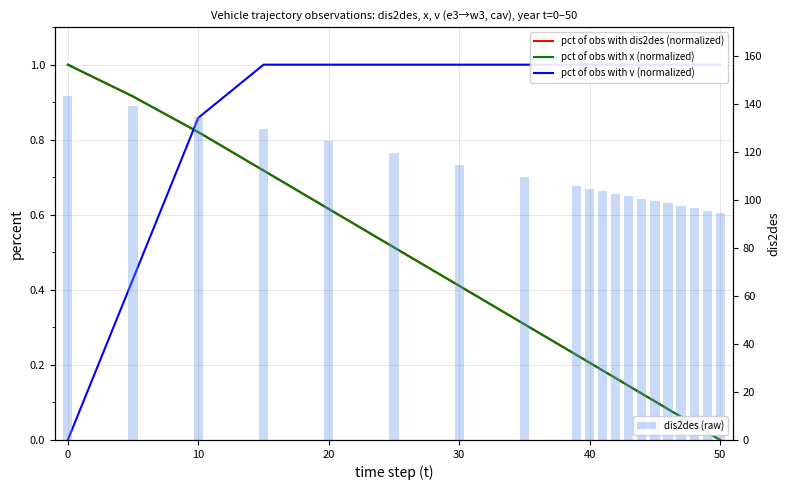

What is the sum of all dis2des (raw) values?

2218.5